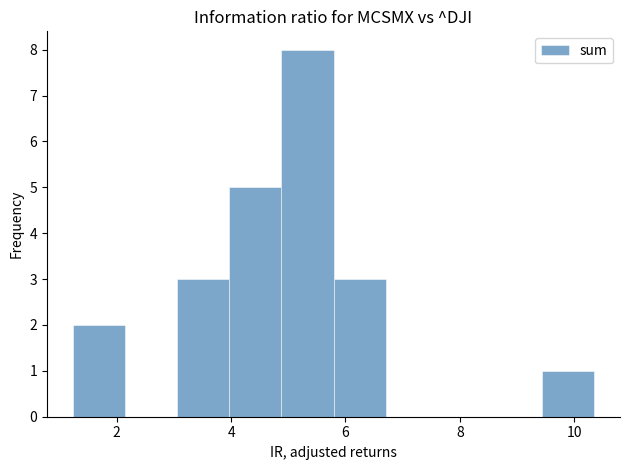

Reading left to right, list every bar in this chart as the range it spans on the x-axis followed by its height. Neither the bar edges nor the heights are printed on the chart, so give them approximately, as read against the axes.

1.2 to 2.2: 2
2.2 to 3.0: 0
3.0 to 4.0: 3
4.0 to 4.8: 5
4.8 to 5.8: 8
5.8 to 6.8: 3
6.8 to 7.6: 0
7.6 to 8.6: 0
8.6 to 9.4: 0
9.4 to 10.4: 1